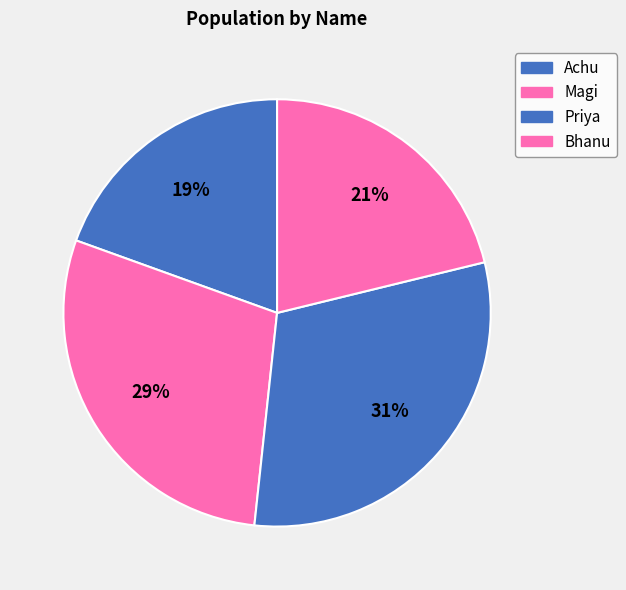

What is the smallest slice in the pie chart?

Achu